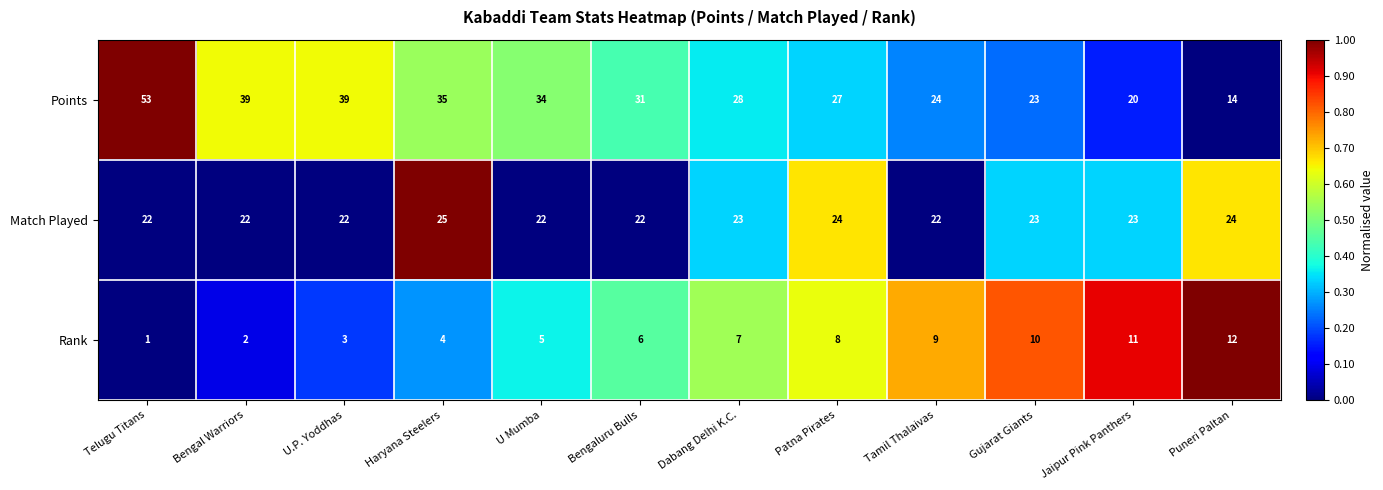

What is the sum of the Match Played values at Patna Pirates and Haryana Steelers?

49